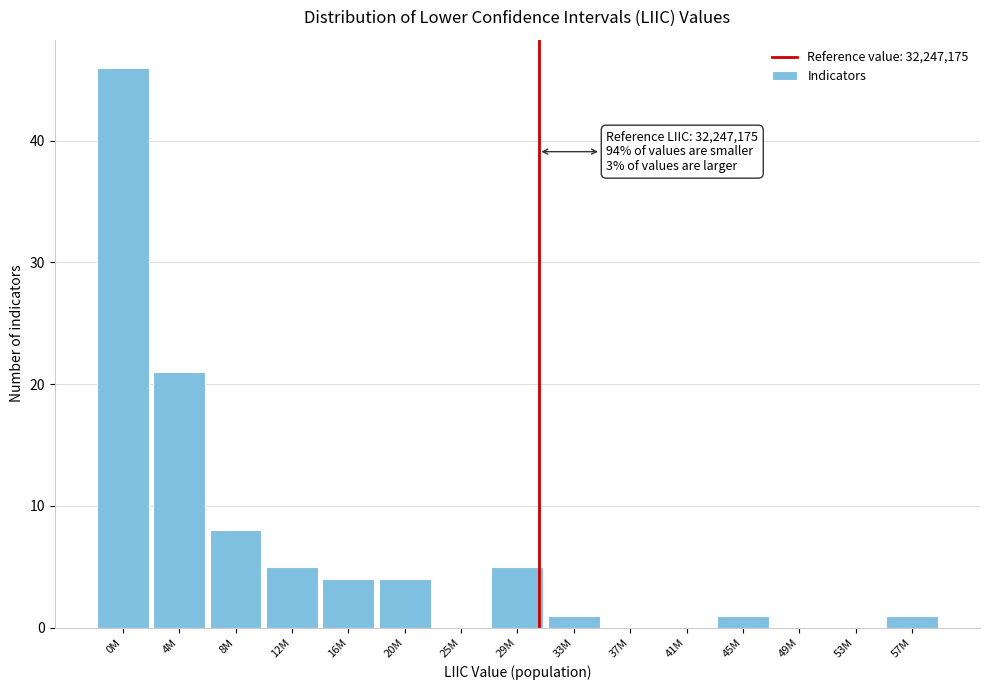

Reading right to left, what are all the values shown in this chart?

57M=1	53M=0	49M=0	45M=1	41M=0	37M=0	33M=1	29M=5	25M=0	20M=4	16M=4	12M=5	8M=8	4M=21	0M=46